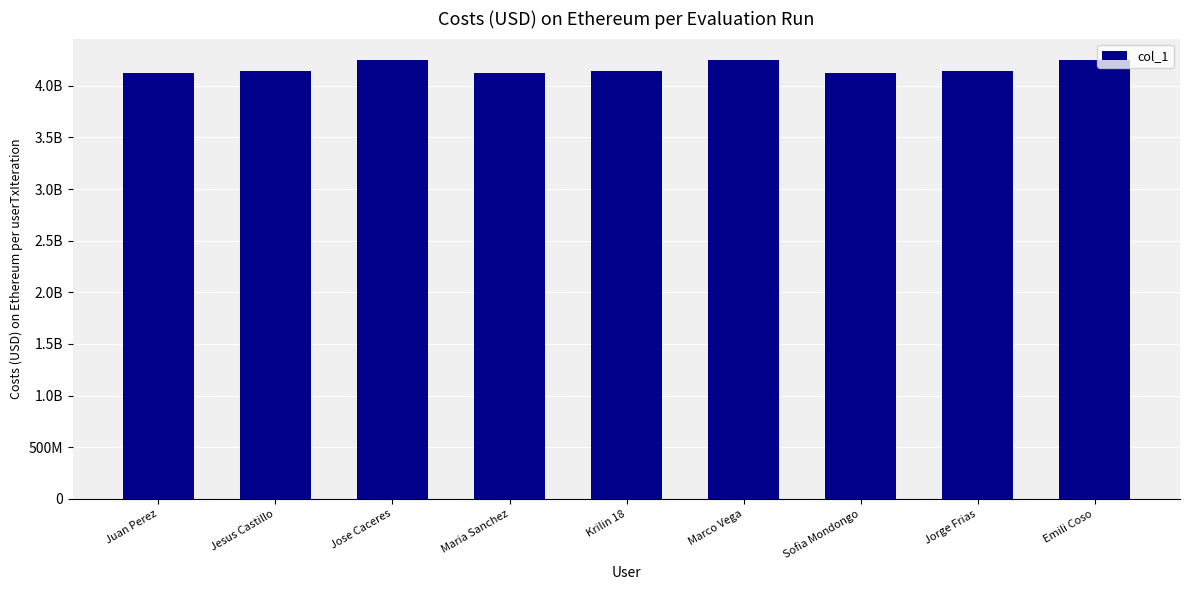

Does the chart contain any negative values?

No